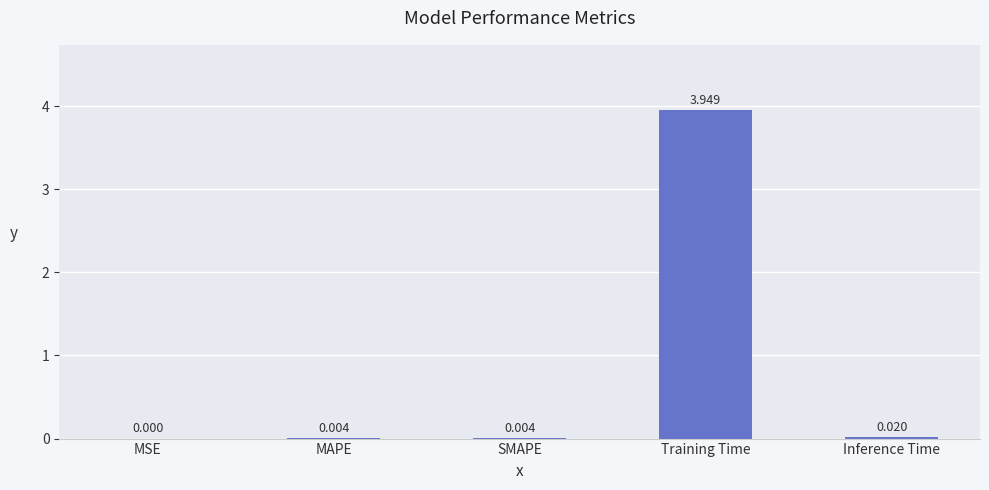

At which category does the chart reach its peak across all series?

Training Time